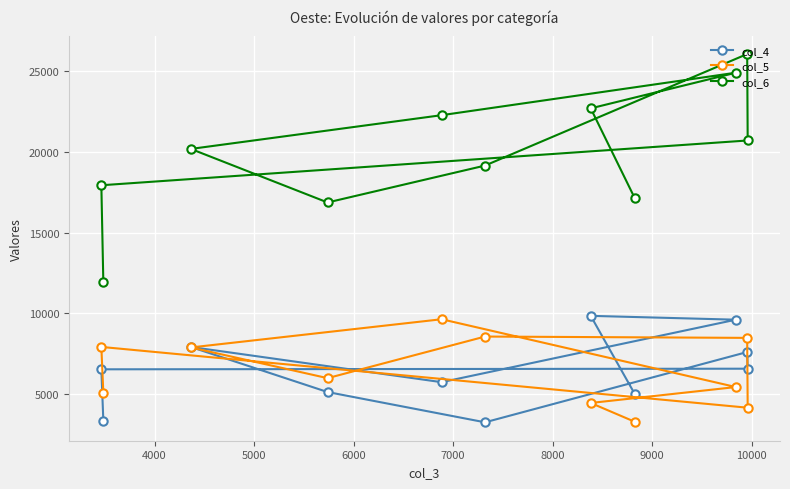

How many interior local peaks does the col_5 series have?

3